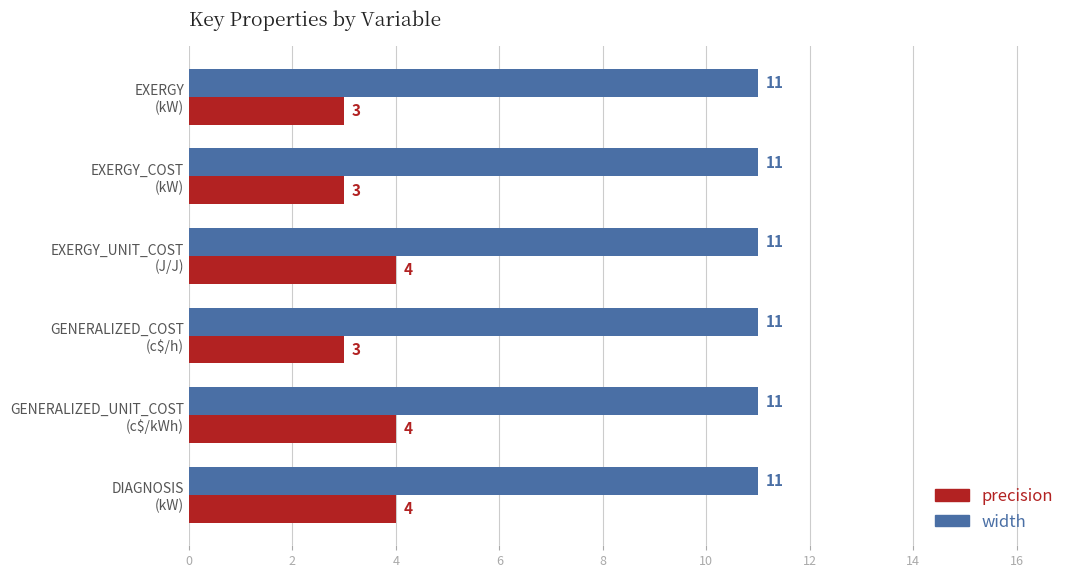

What is the sum of all precision values?

21